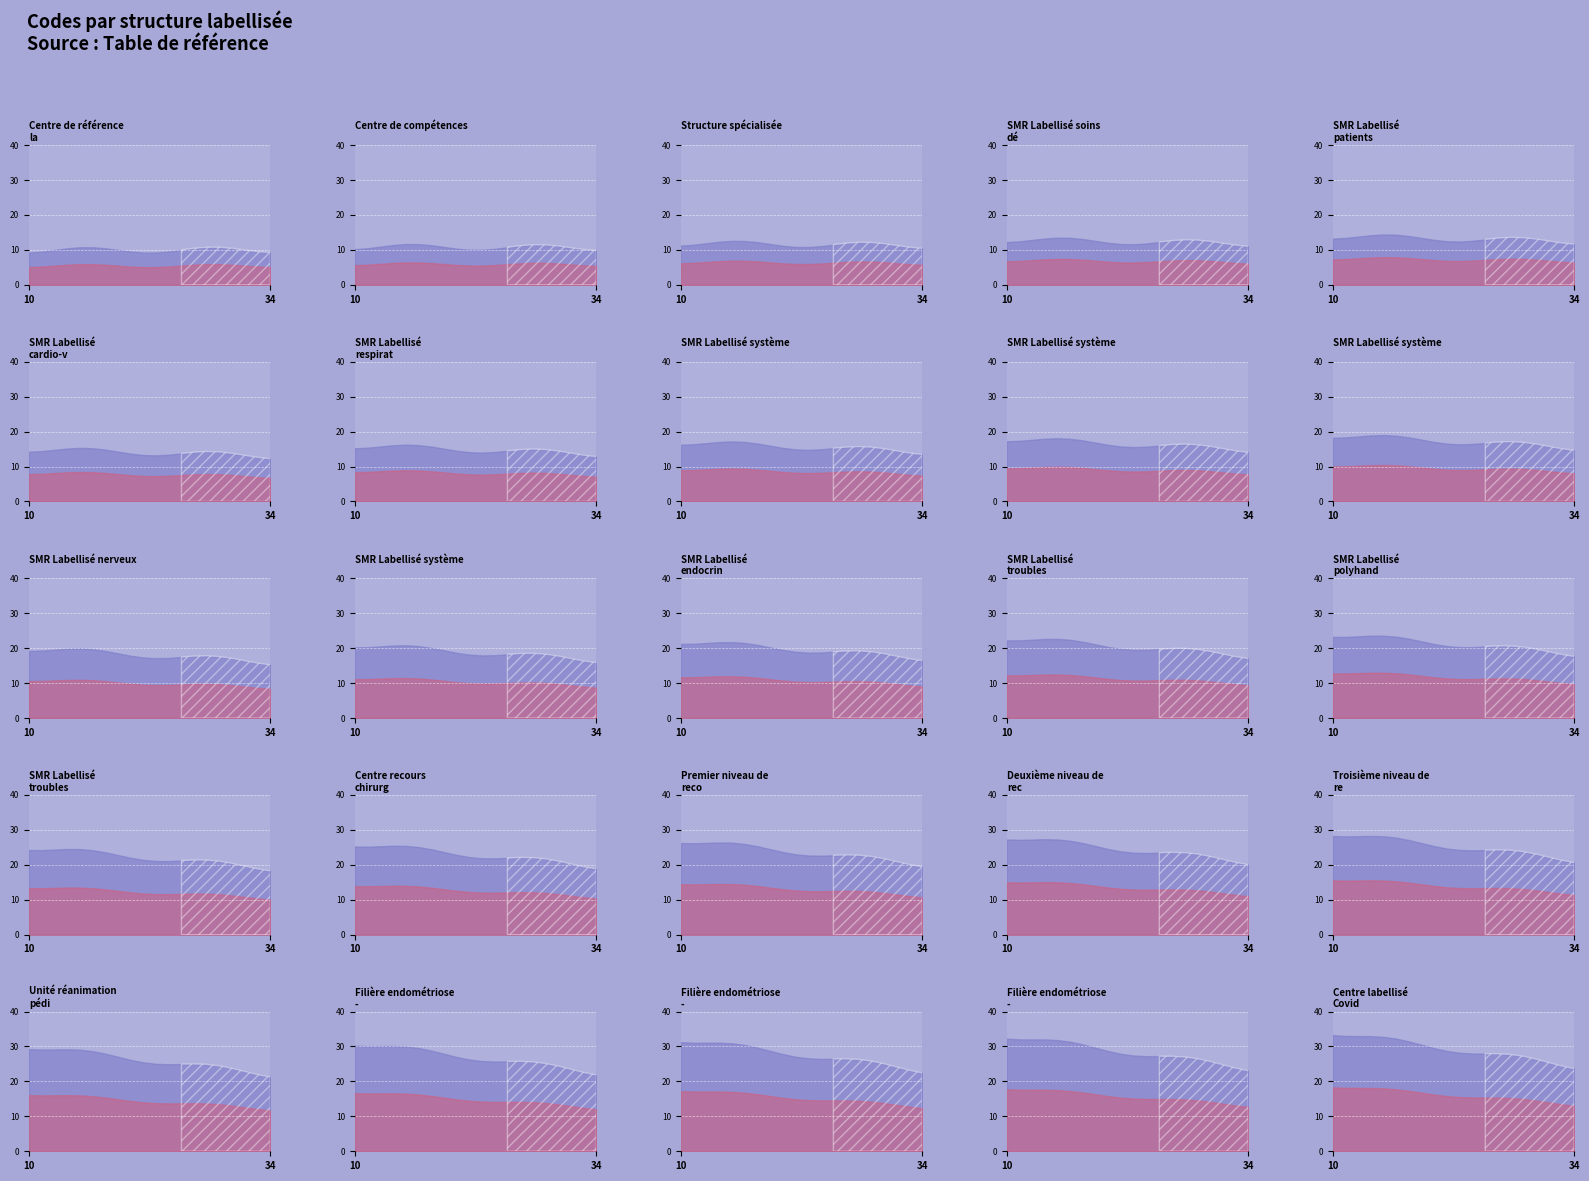

The chart shows a value of 7 at 21. True or false?

False